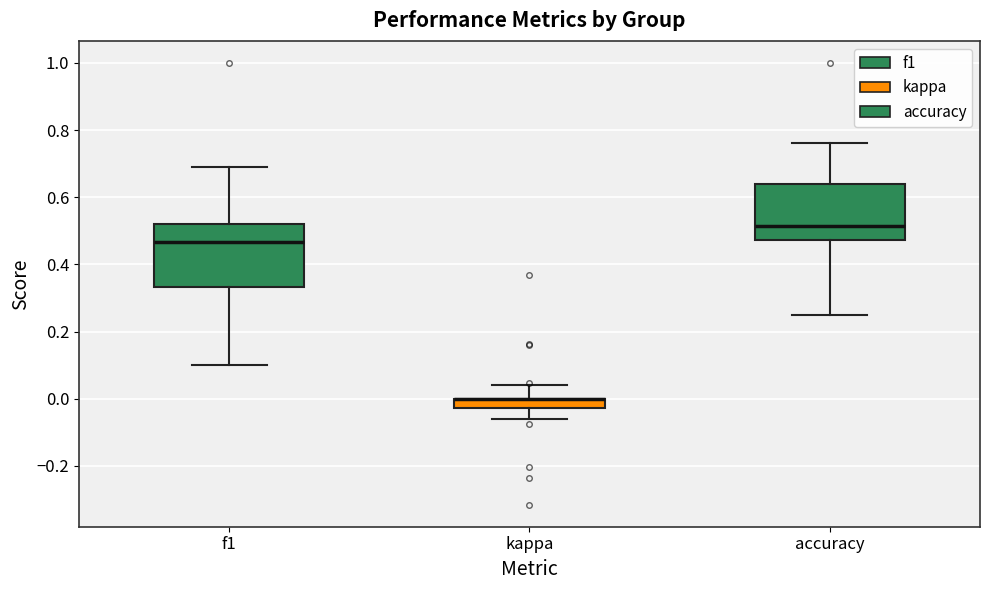

Where does the median line of the box for accuracy sit on the y-axis? The values are not printed on the chart, so give them approximately, as read against the axis.

0.52